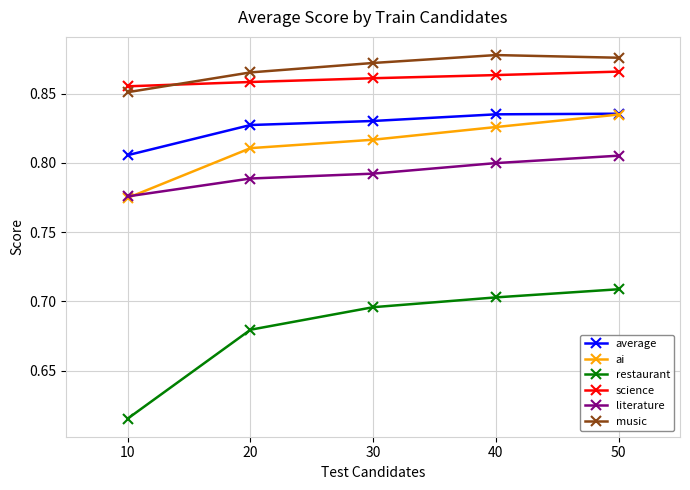

At which label does average reach its minimum?

10